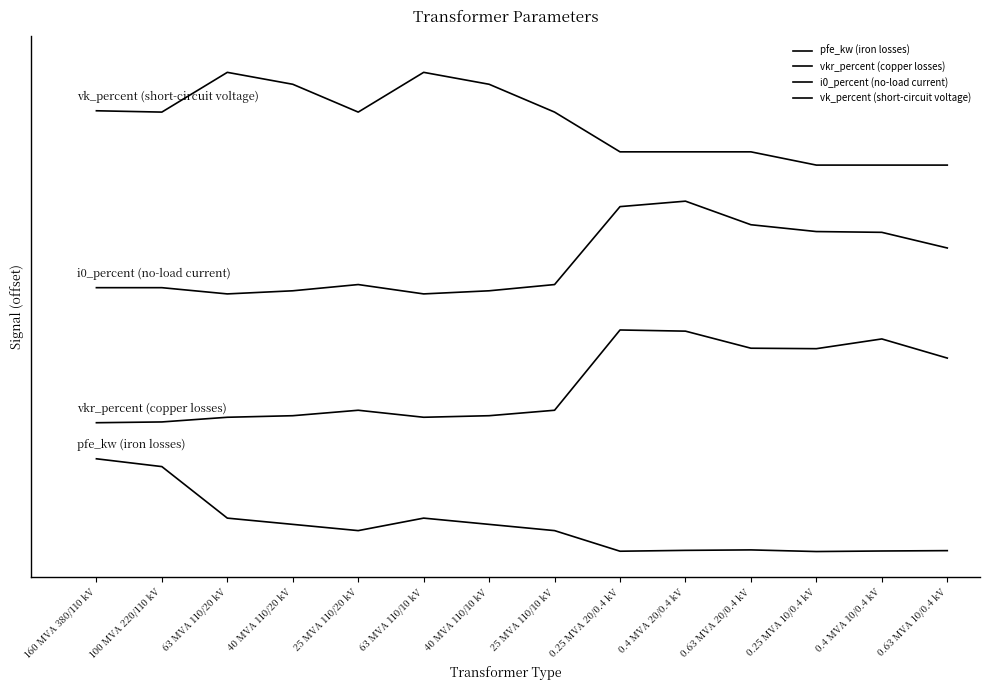

Is the value of i0_percent (no-load current) at 25 MVA 110/20 kV greater than the value of vkr_percent (copper losses) at 25 MVA 110/20 kV?

Yes